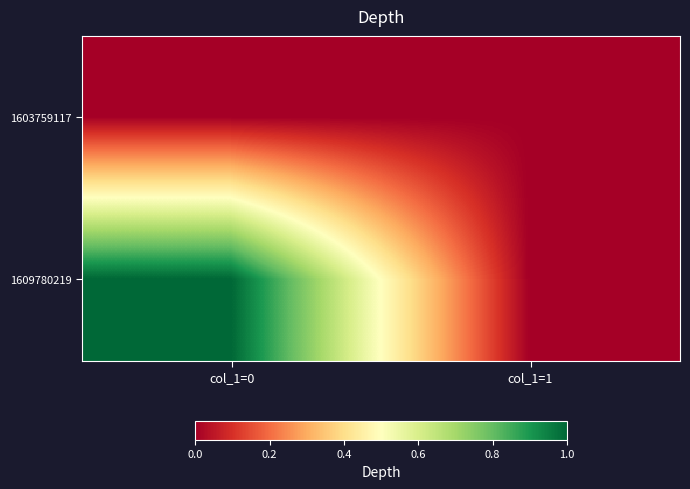

What is the total value across all series at col_1=0?

1